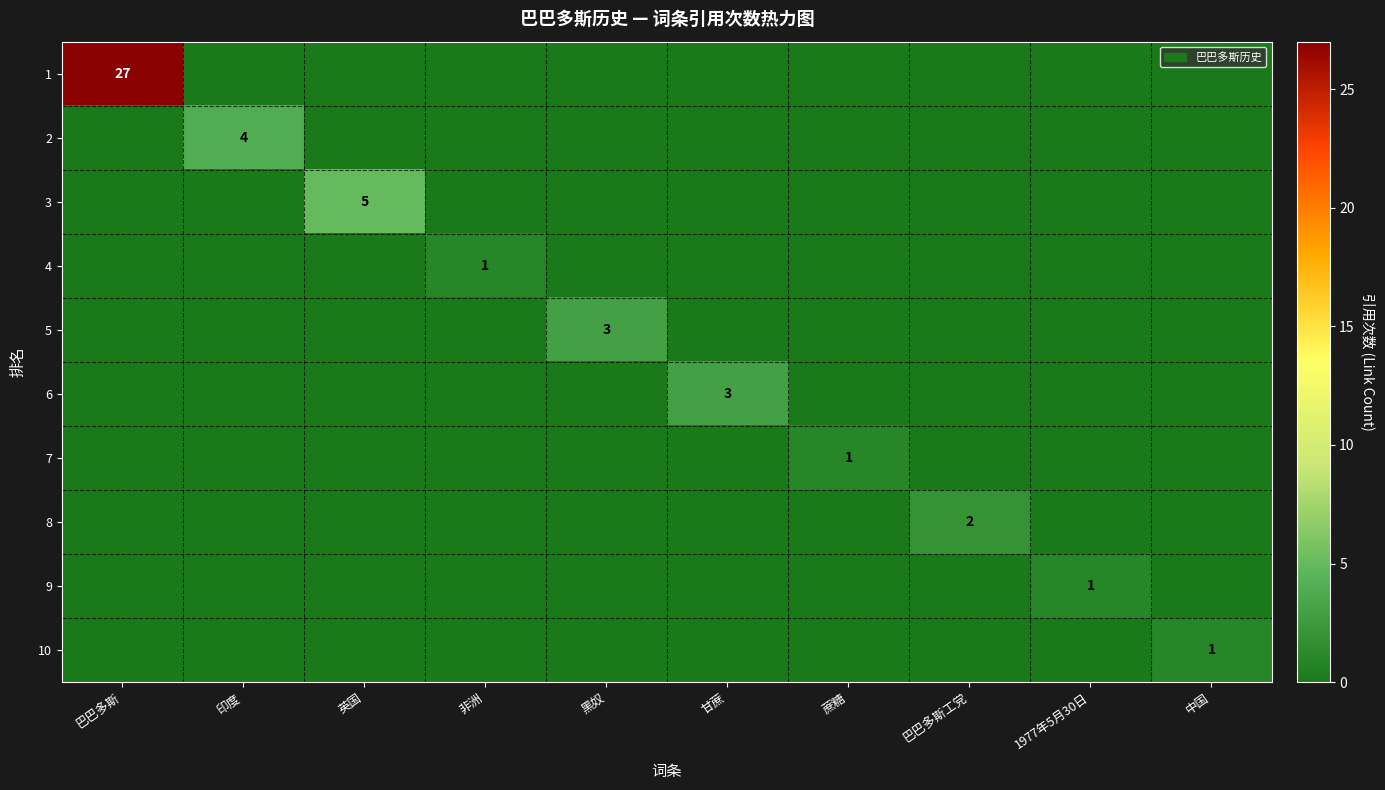

Is the value of 4 at 巴巴多斯 greater than the value of 8 at 1977年5月30日?

No